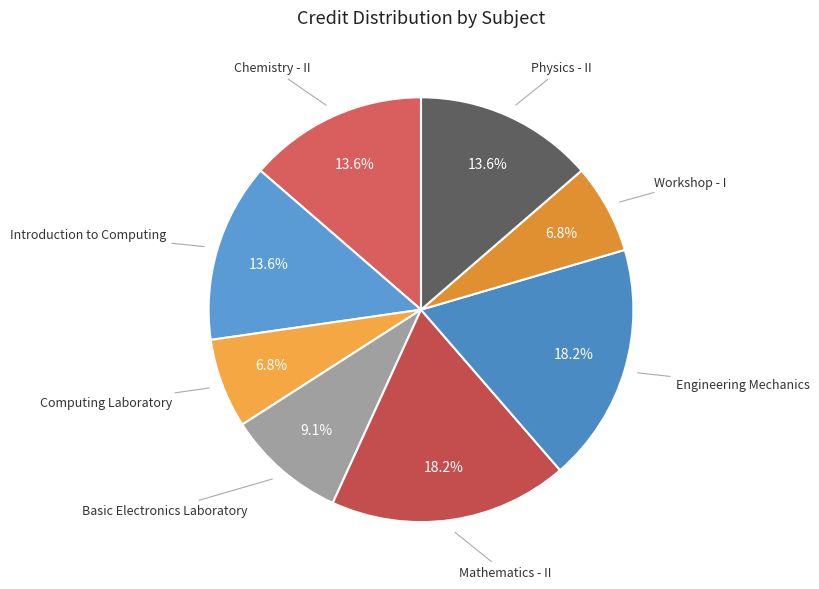

What percentage is the Basic Electronics Laboratory slice, to the nearest percent?

9%